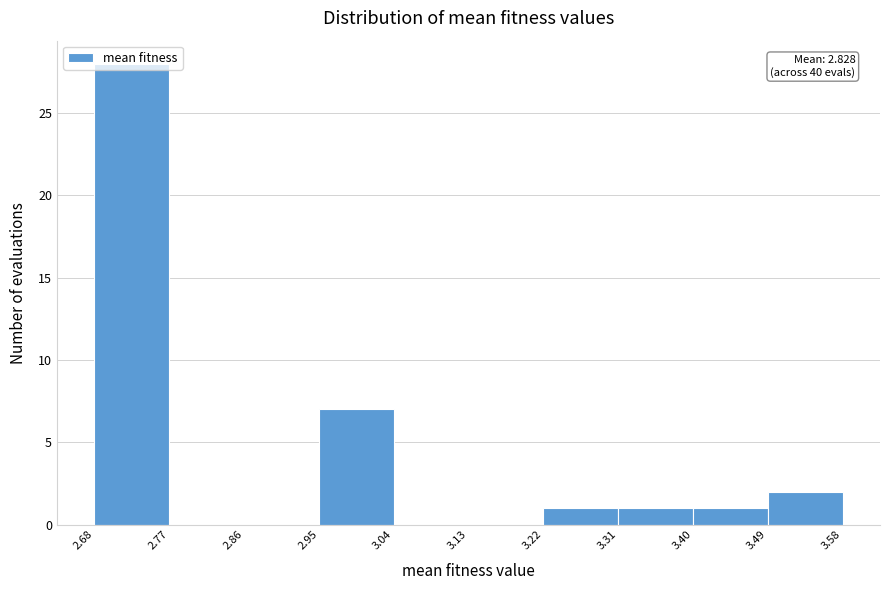

Over which range of the x-axis is the bar tallest?

2.68 to 2.77